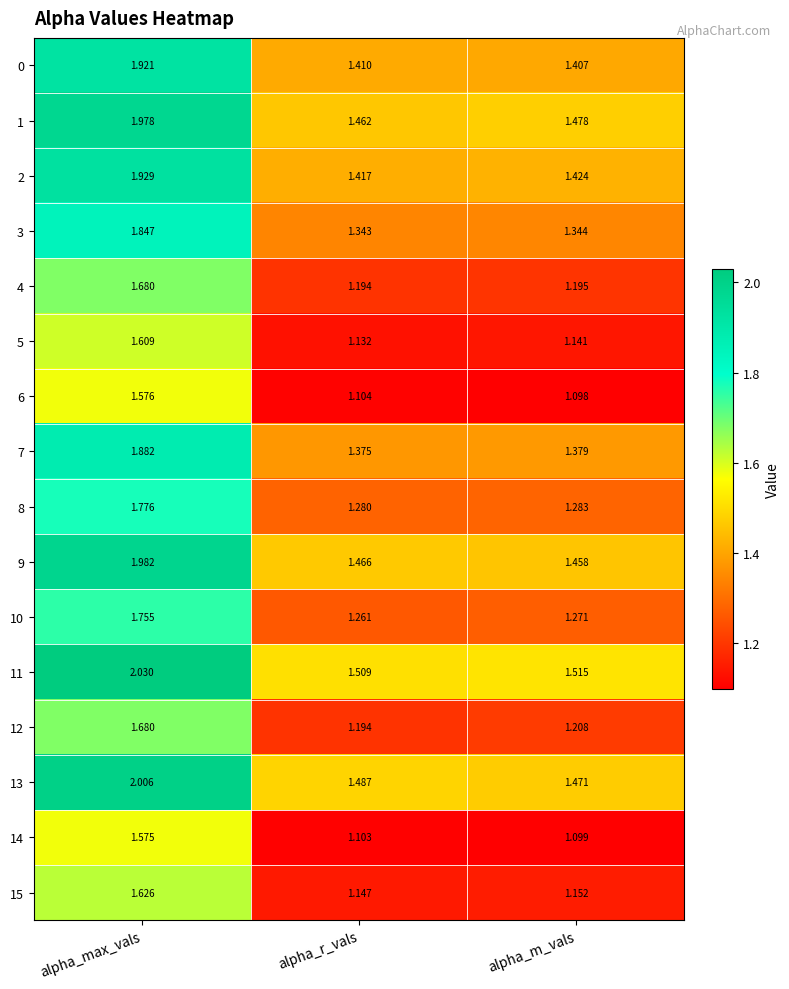

At which category is the sum across all series the highest?

alpha_max_vals